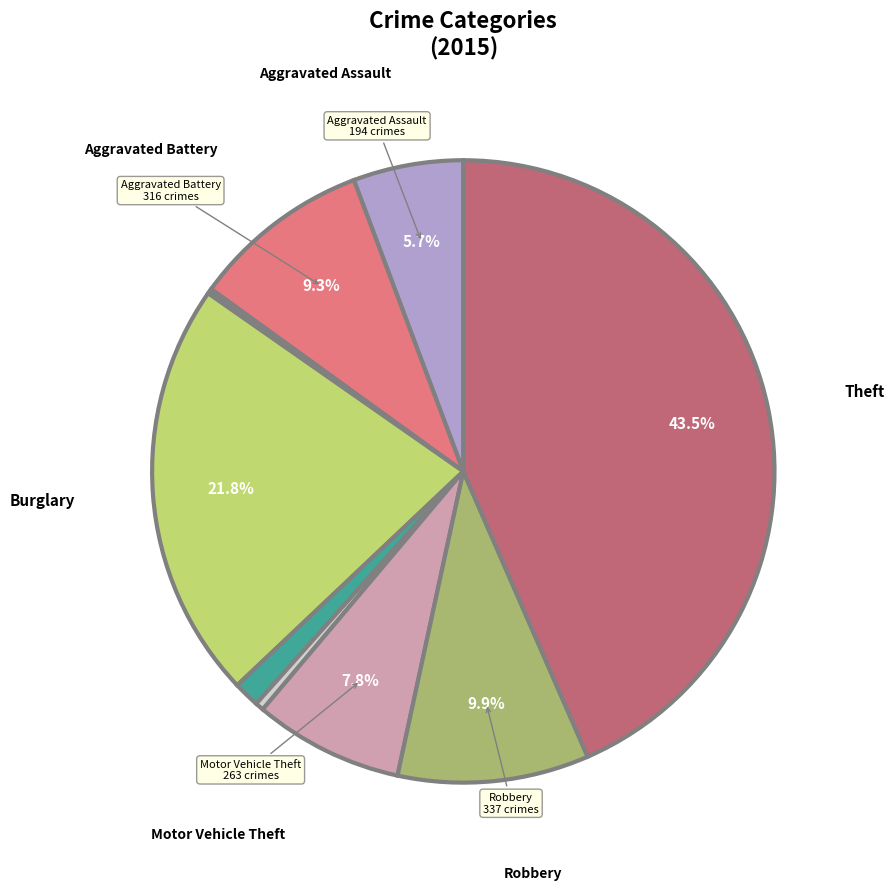

Is there any slice that represents more than half of the pie?

No